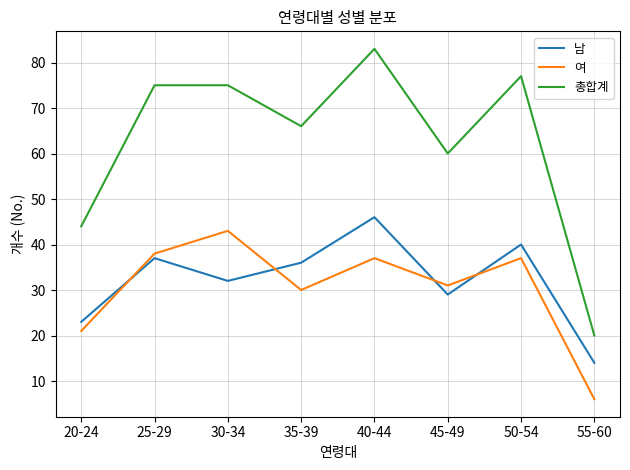

Is it true that 남 equals 9 at 20-24?

False